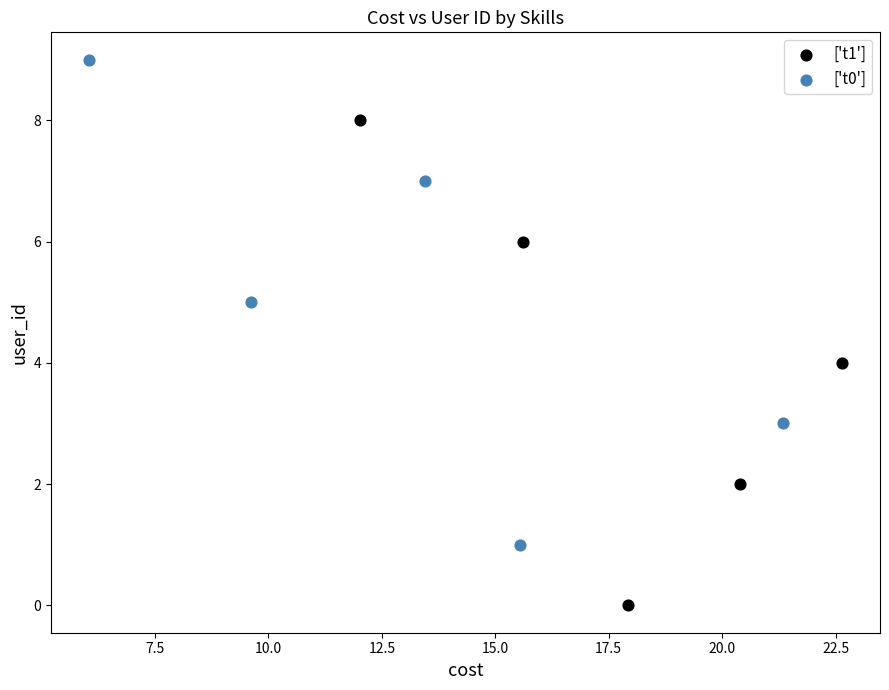

Which series contains the highest Y value?

['t0']